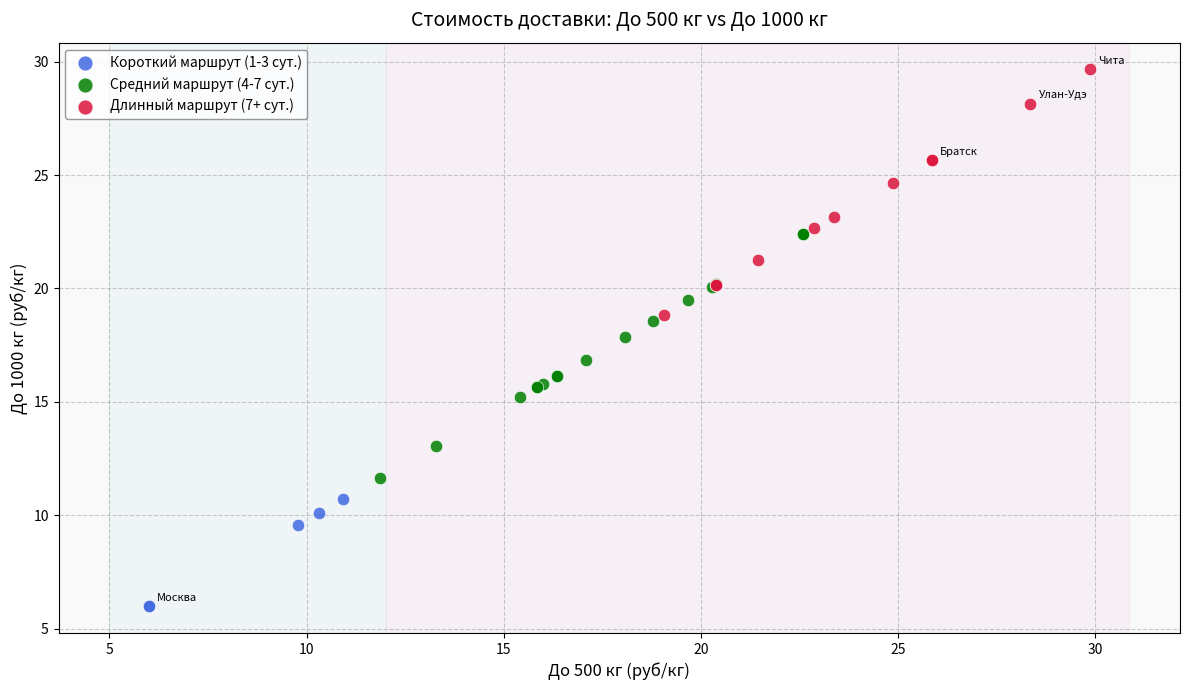

Which series contains the lowest Y value?

Короткий маршрут (1-3 сут.)